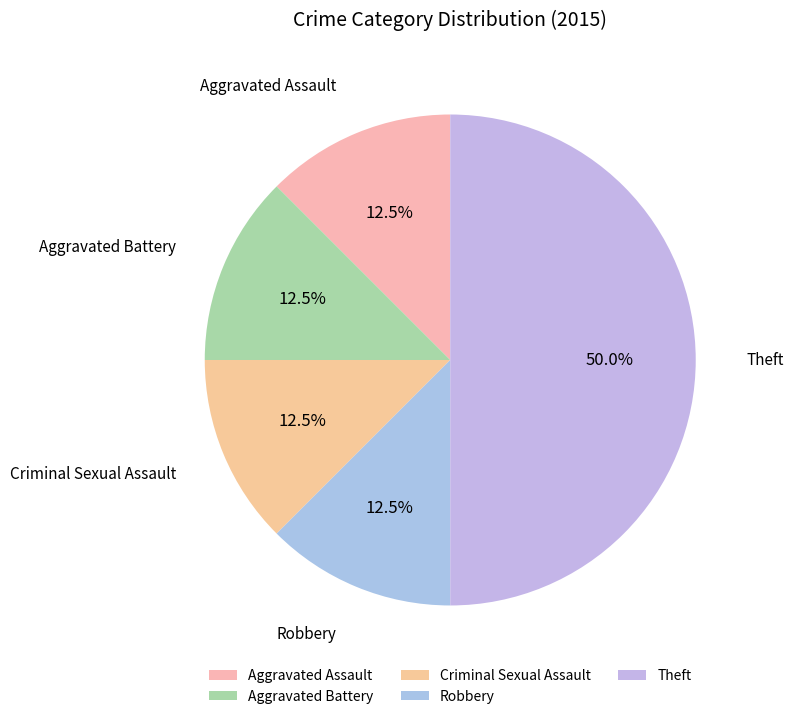

To the nearest percent, what is the average slice percentage?

20%